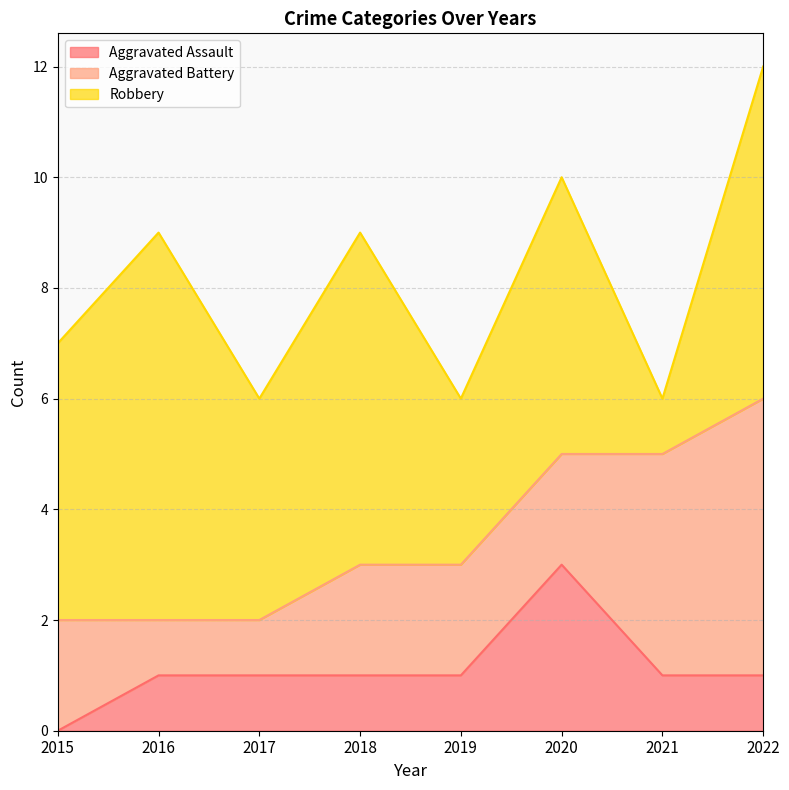

Which category has the highest value in the Robbery series?

2016